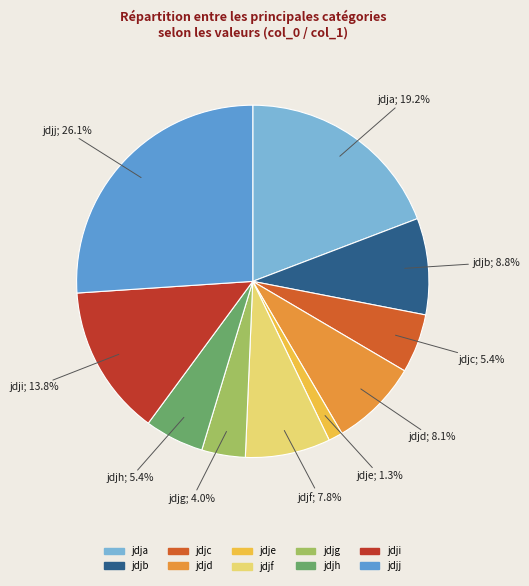

Is the sum of jdjb and jdje greater than half?

No